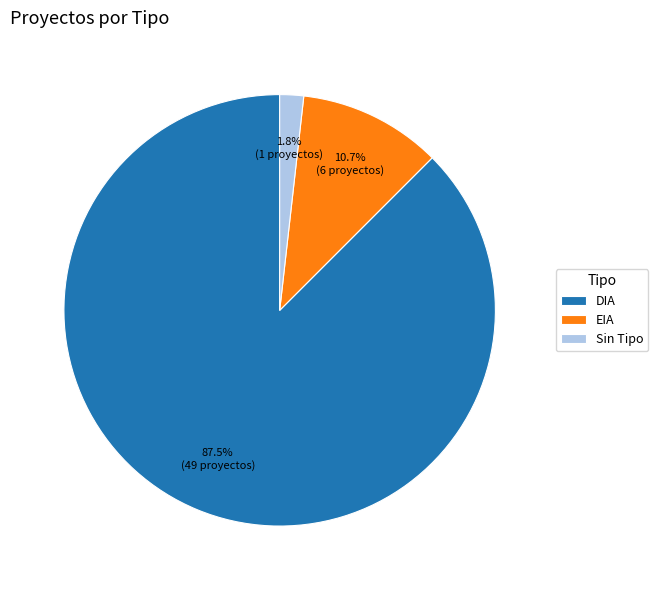

Between Sin Tipo and DIA, which is larger?

DIA